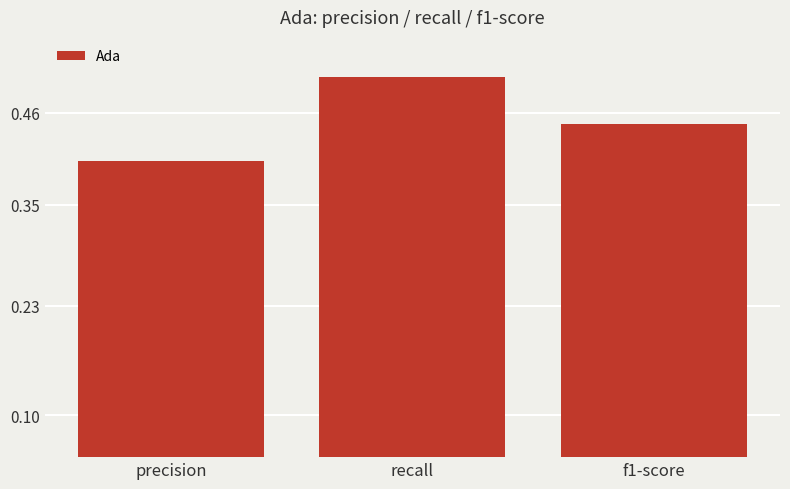

Is it true that the value at recall is 0.3?

False